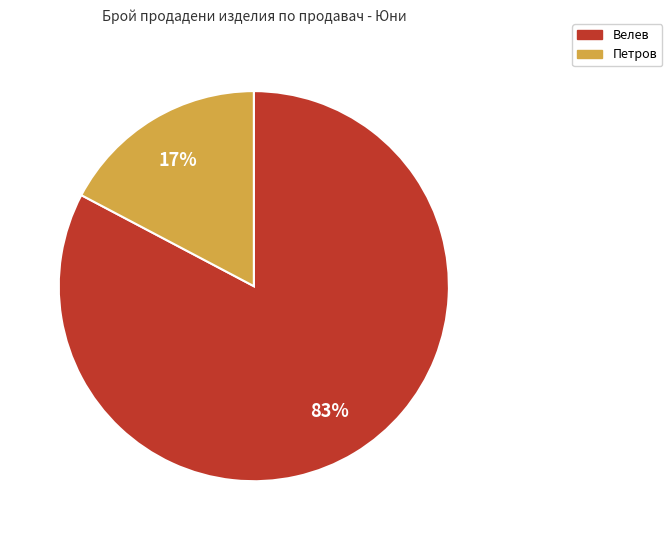

What is the smallest slice in the pie chart?

Петров